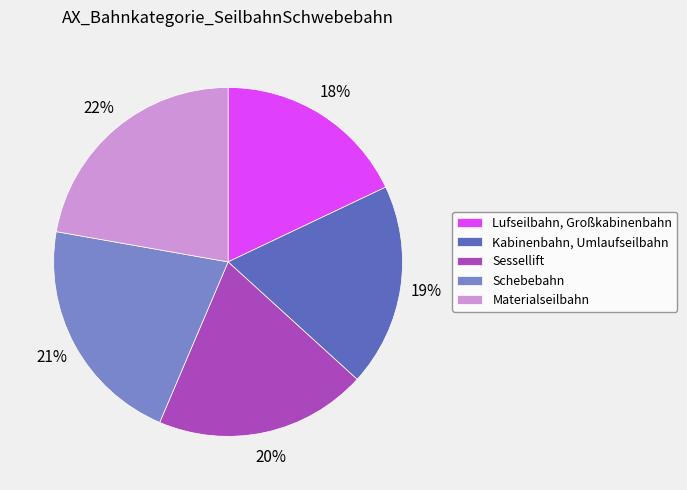

Is there a majority slice in this chart?

No